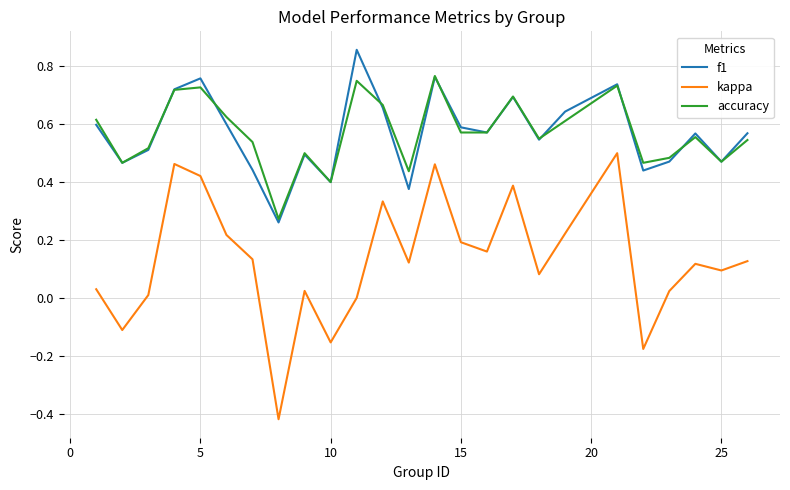

List the series in order of their peak value, lowest first.

kappa, accuracy, f1